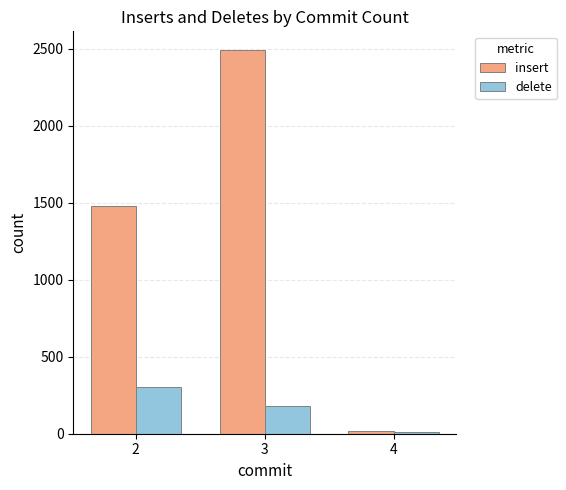

What are all the series names shown in the legend?

insert, delete